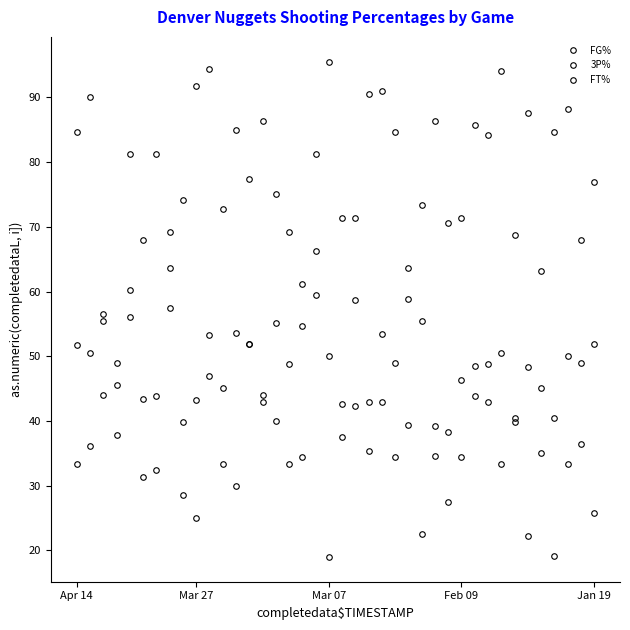

How many values in the 3P% series exceed 35?

20